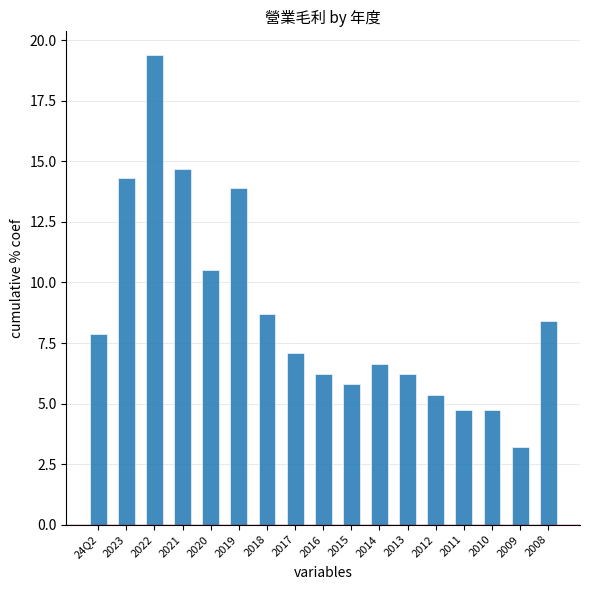

What is the label of the 10th bar from the right?

2017